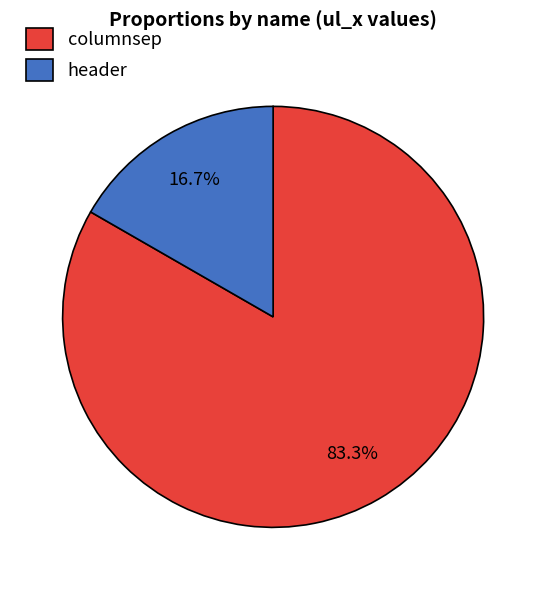

Is the sum of header and columnsep greater than half?

Yes